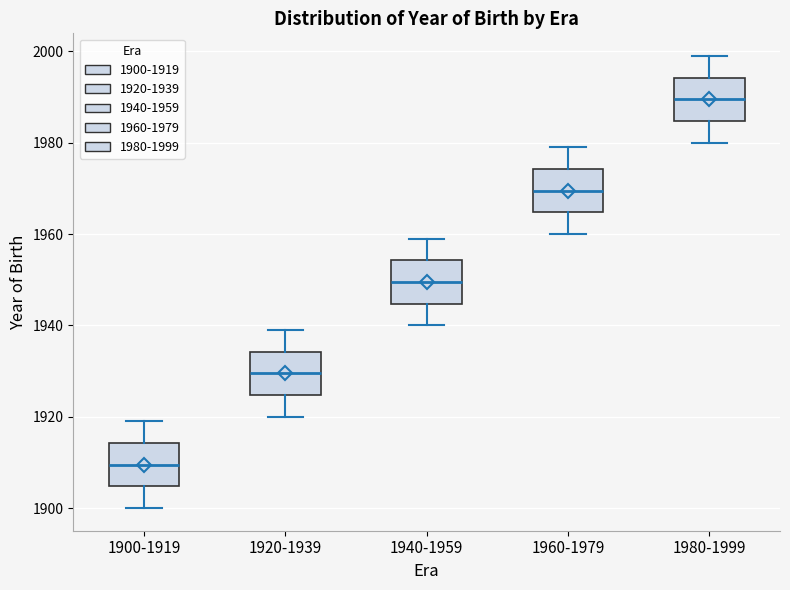

Reading left to right, read every box against the y-axis: the position of its median line, the range the box covers, and the ends of its whiskers. The values are not printed on the chart, so give them approximately, as read against the axis.

1900-1919: median 1910, box 1904 to 1914, whiskers 1900 to 1920
1920-1939: median 1930, box 1924 to 1934, whiskers 1920 to 1940
1940-1959: median 1950, box 1944 to 1954, whiskers 1940 to 1960
1960-1979: median 1970, box 1964 to 1974, whiskers 1960 to 1980
1980-1999: median 1990, box 1984 to 1994, whiskers 1980 to 2000